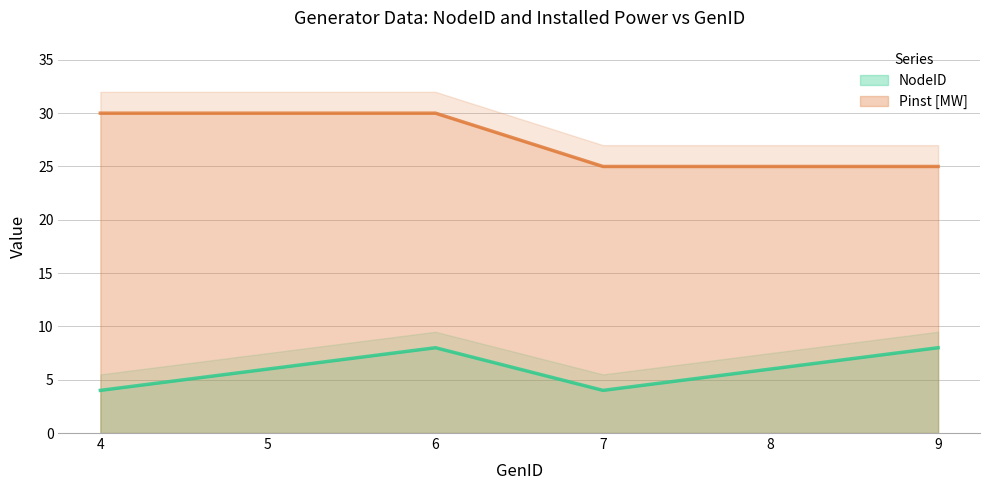

What is the sum of the NodeID values at 4 and 7?

8